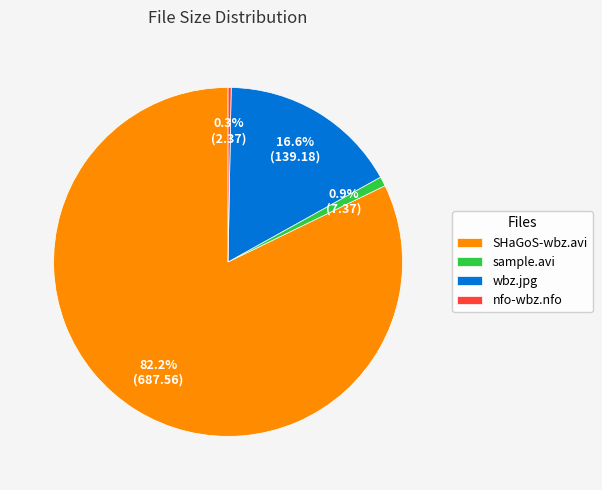

Count the number of slices in the pie.

4